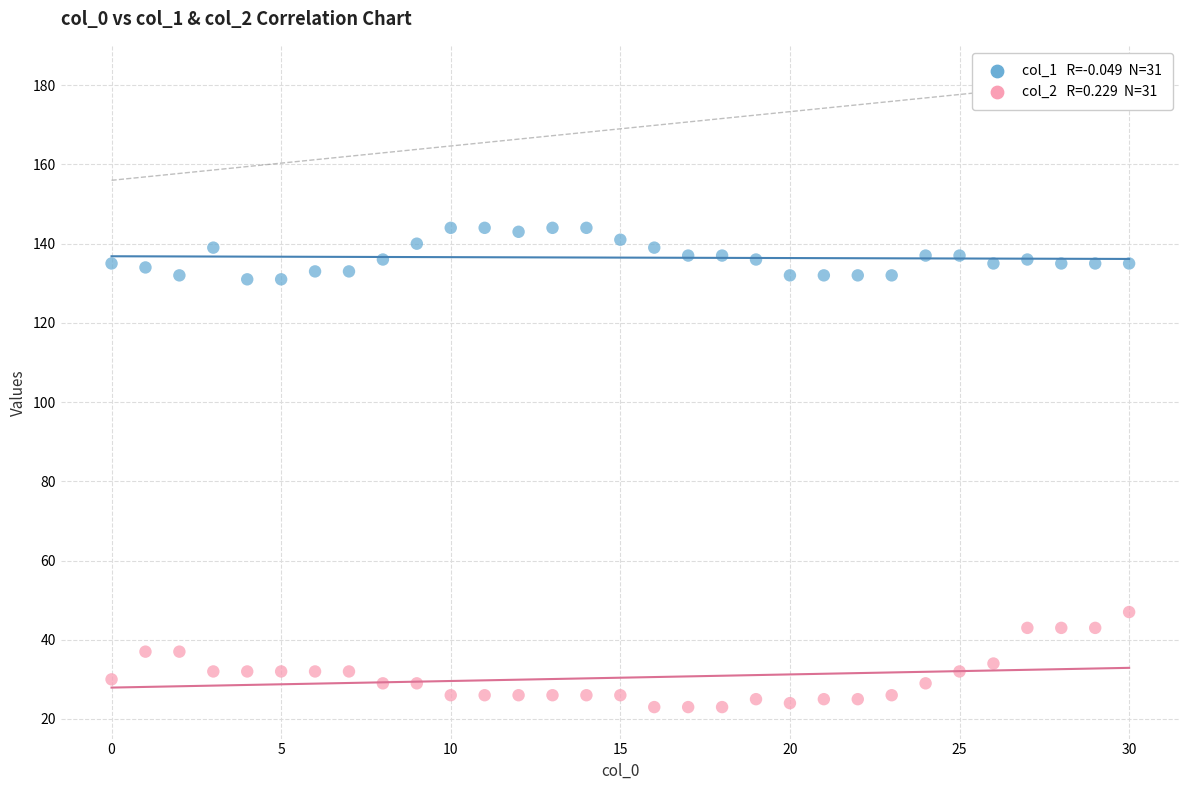

Across all series, what Y value is closest to 83?

47